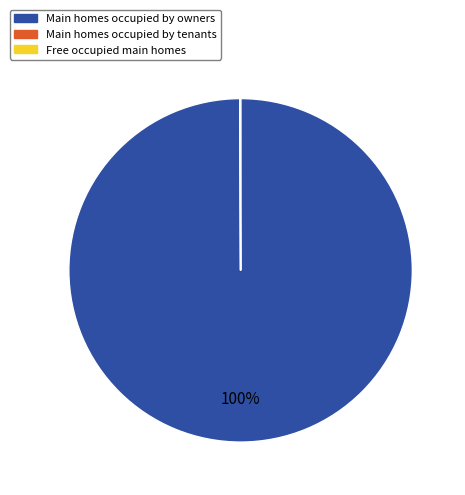

To the nearest percent, what is the average slice percentage?

33%